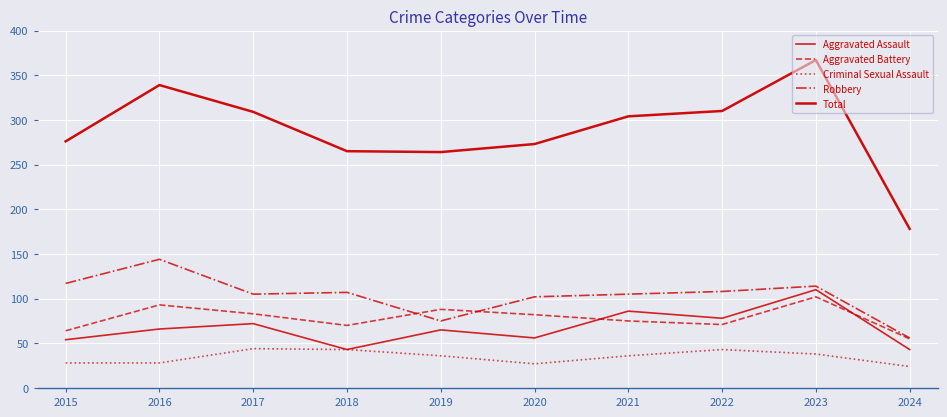

Which category has the highest value across all series?

2023